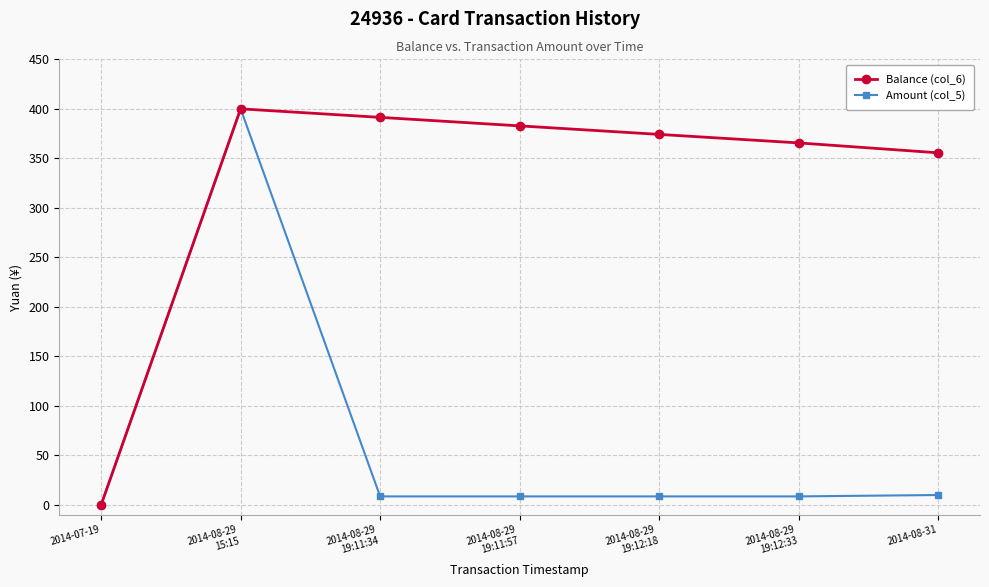

What is the average value of the Amount (col_5) series?

63.5